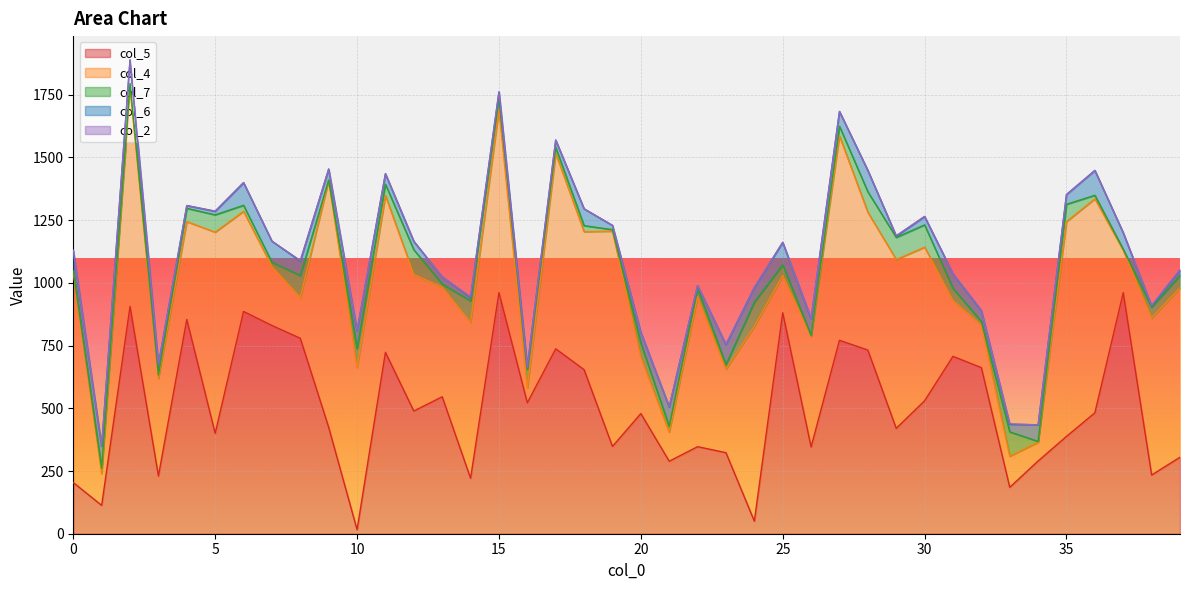

What is the sum of all col_4 values?

20106